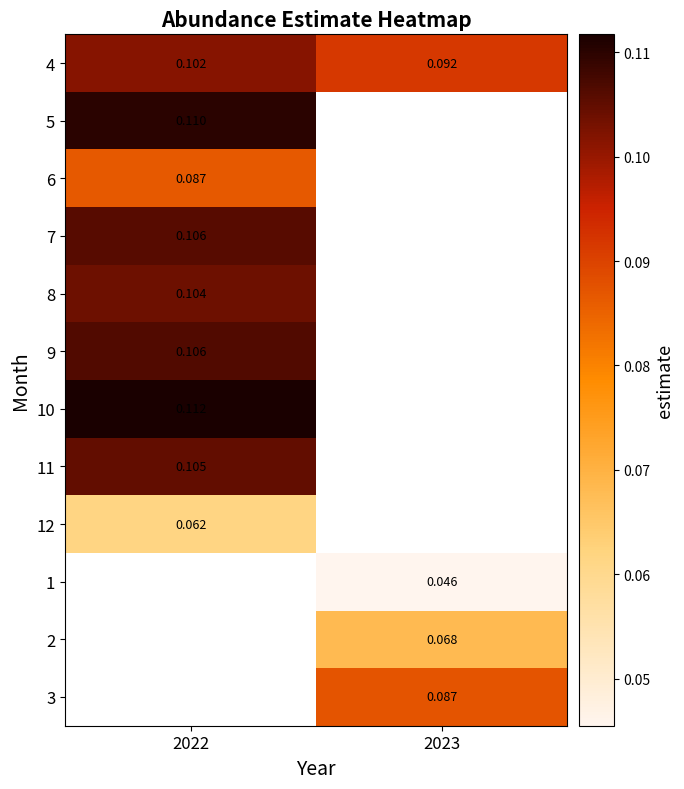

True or false: 8 has a value of 0.0 at 2022.

False